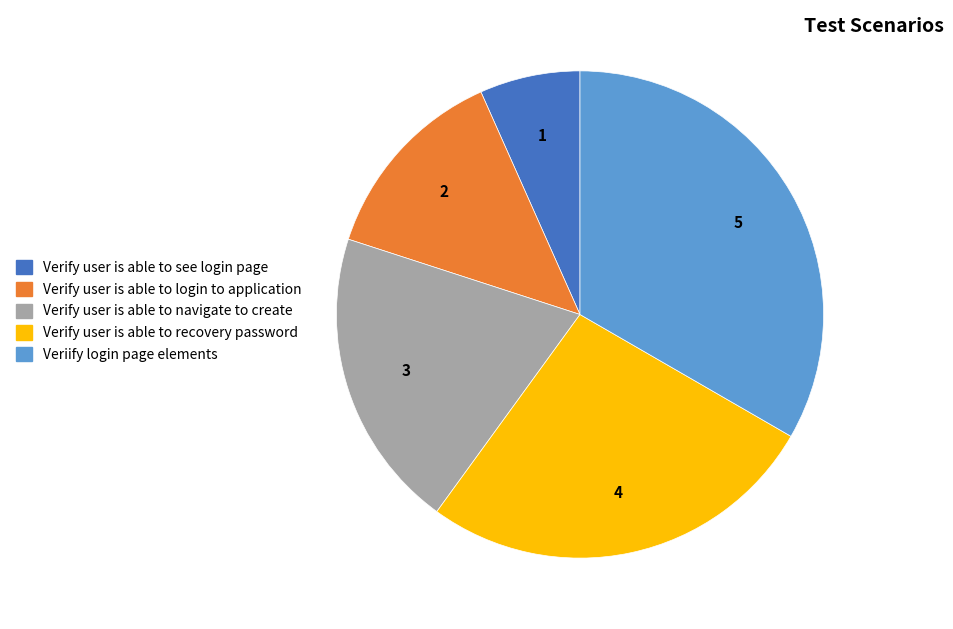

Which category has the biggest portion of the pie?

Veriify login page elements